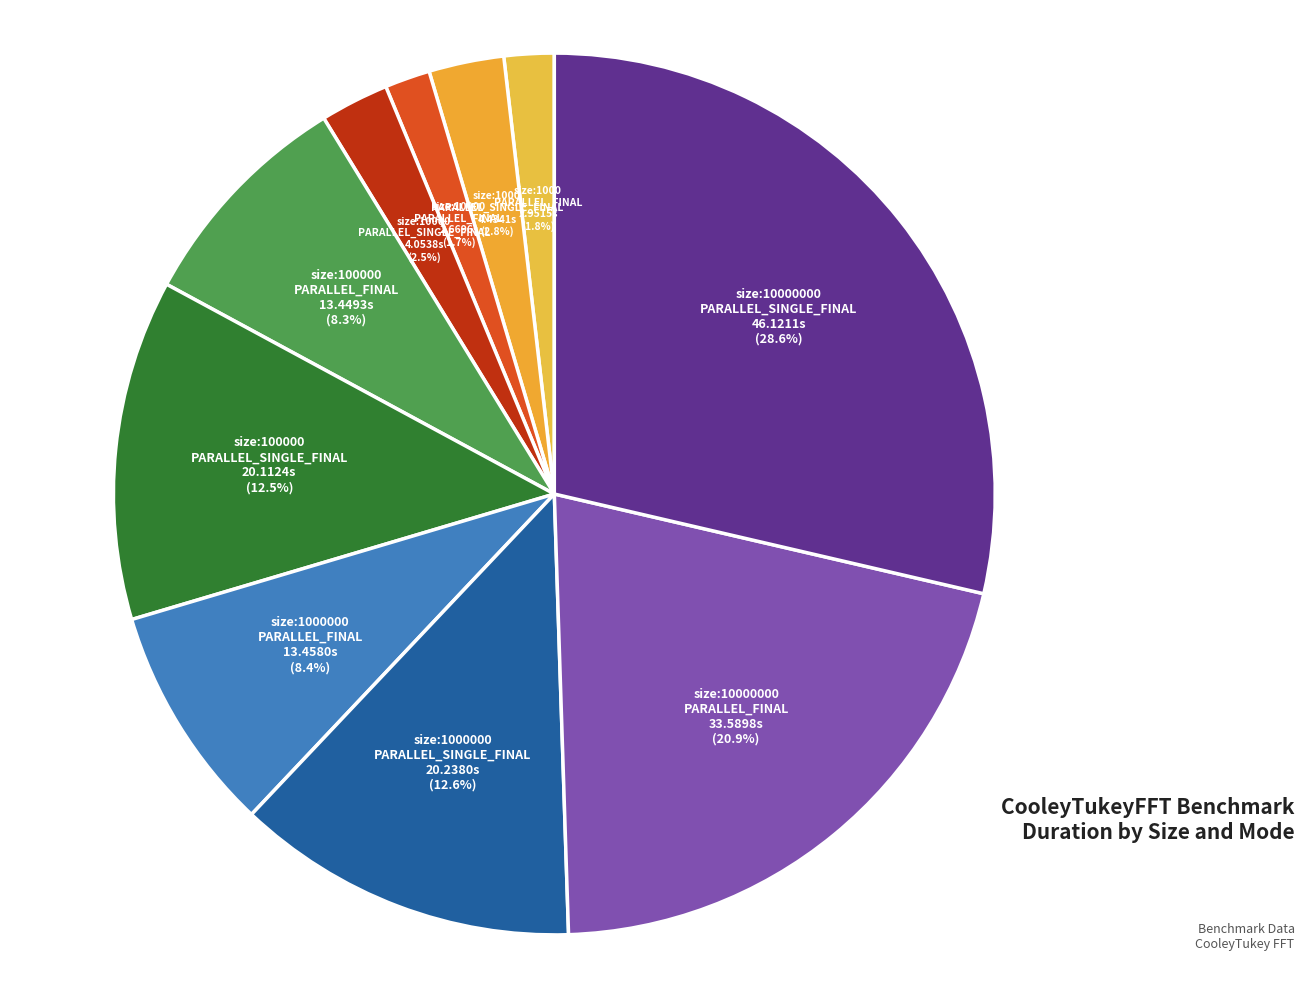

How many segments does this pie chart have?

10